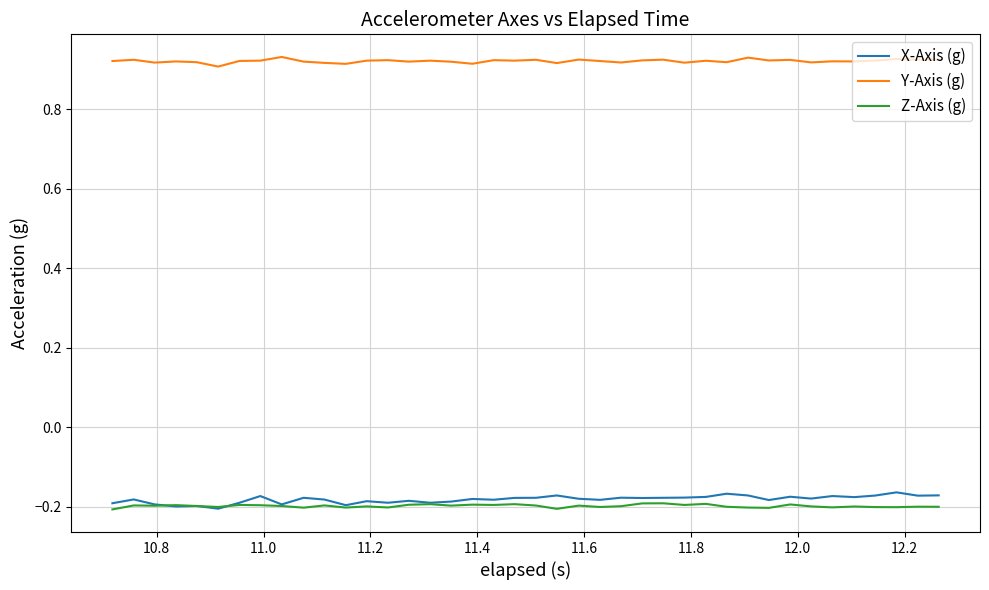

True or false: X-Axis (g) and Y-Axis (g) cross at least once.

False